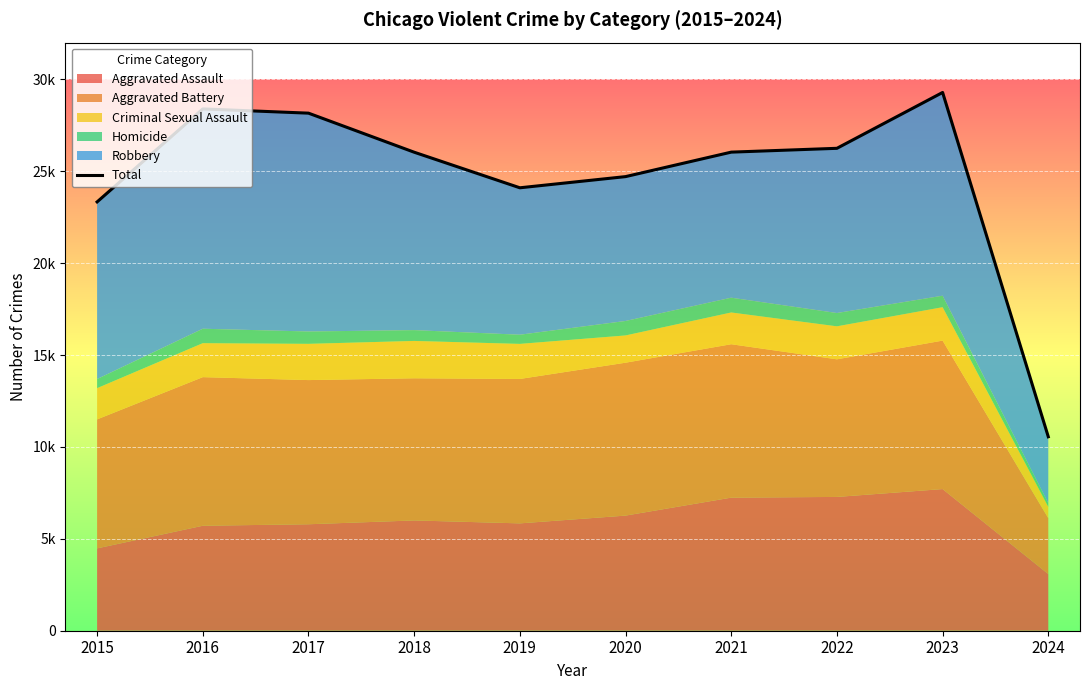

How many categories are shown in the chart?

10